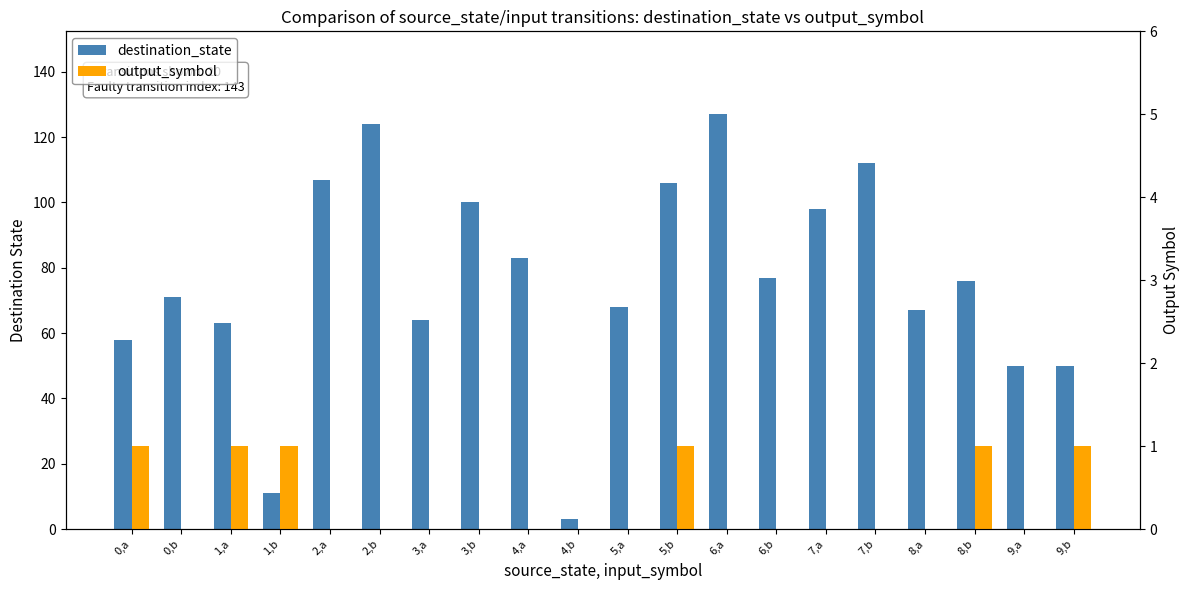

Reading right to left, list all the values displayed in this chart.

destination_state: 9,b=50	9,a=50	8,b=76	8,a=67	7,b=112	7,a=98	6,b=77	6,a=127	5,b=106	5,a=68	4,b=3	4,a=83	3,b=100	3,a=64	2,b=124	2,a=107	1,b=11	1,a=63	0,b=71	0,a=58
output_symbol: 9,b=1	9,a=0	8,b=1	8,a=0	7,b=0	7,a=0	6,b=0	6,a=0	5,b=1	5,a=0	4,b=0	4,a=0	3,b=0	3,a=0	2,b=0	2,a=0	1,b=1	1,a=1	0,b=0	0,a=1